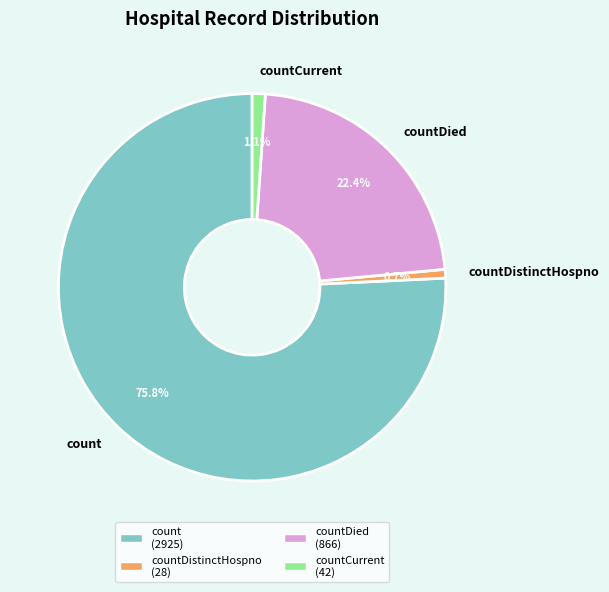

Which has a higher value, count or countDied?

count